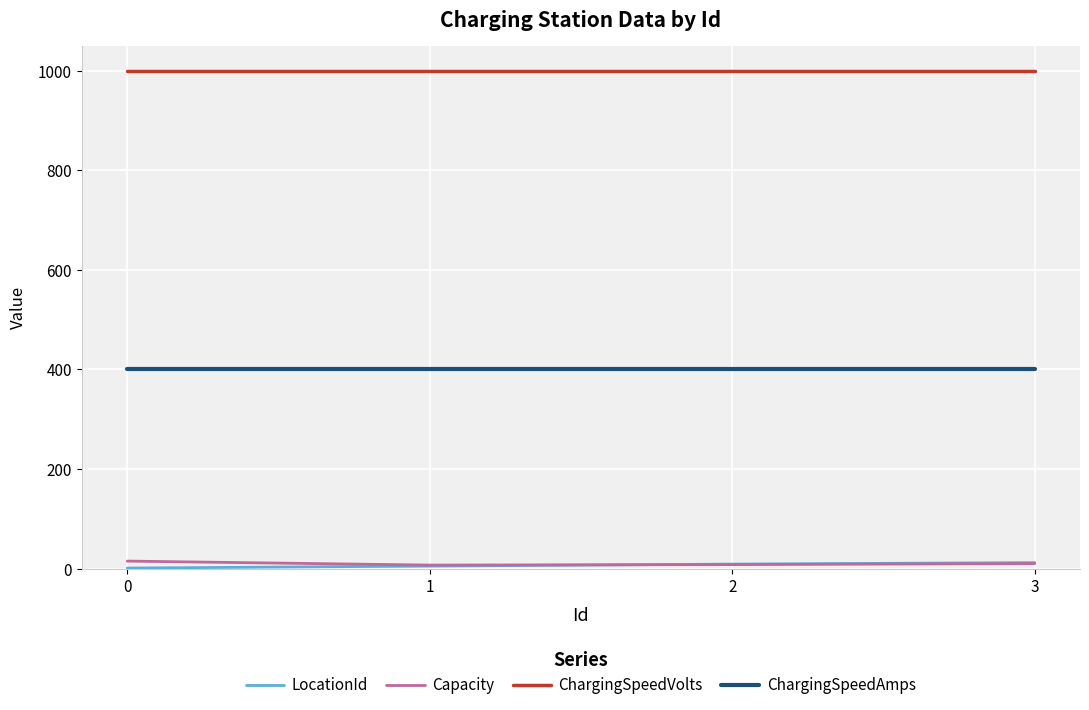

True or false: ChargingSpeedVolts and ChargingSpeedAmps cross at least once.

False